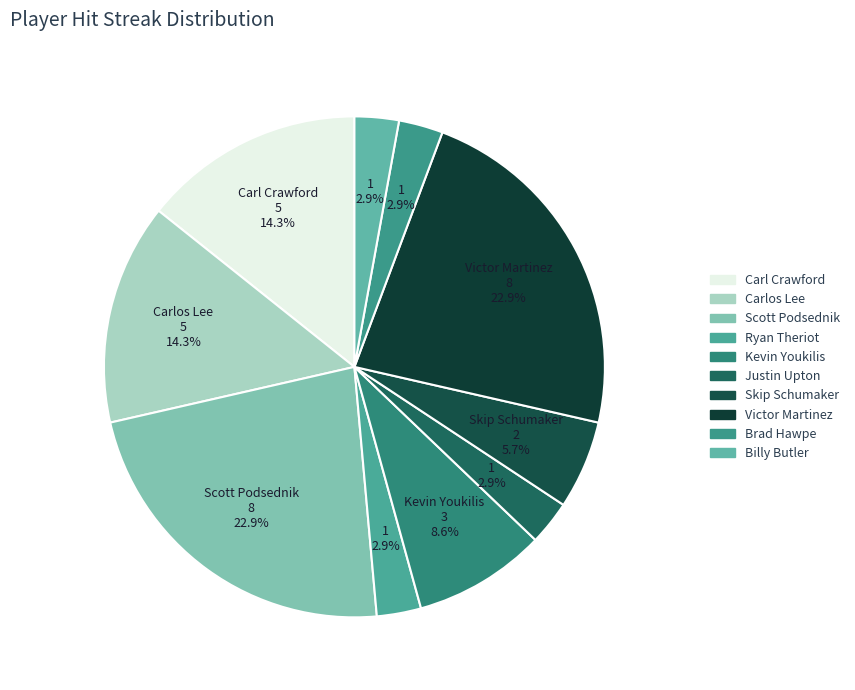

Combined, do Scott Podsednik and Carl Crawford account for over 50%?

No